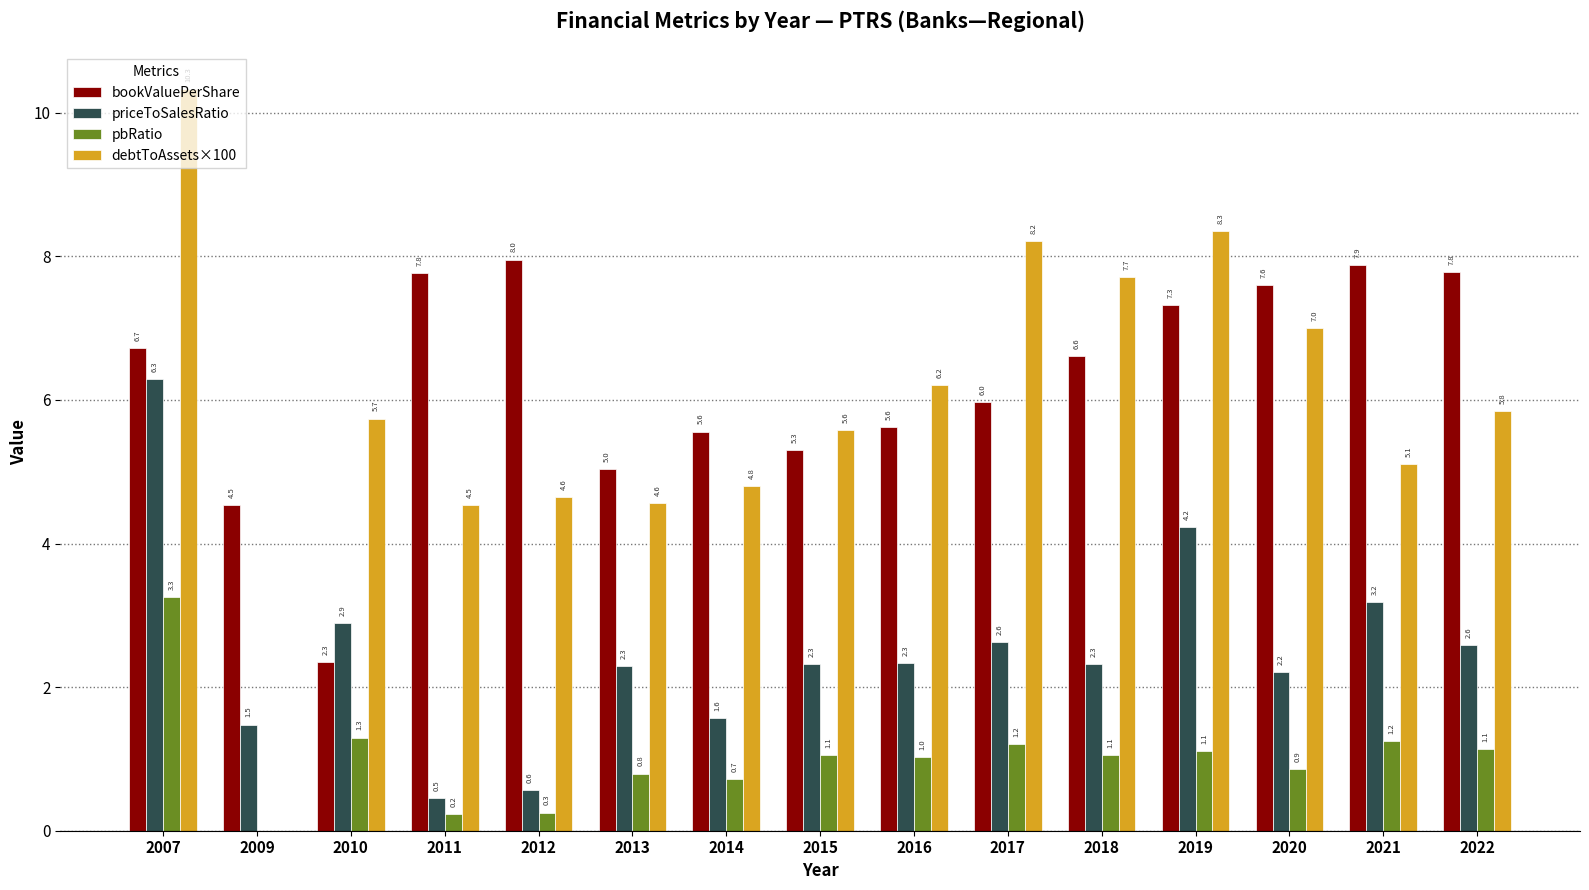

Which series changed the most between 2009 and 2022?

debtToAssets×100